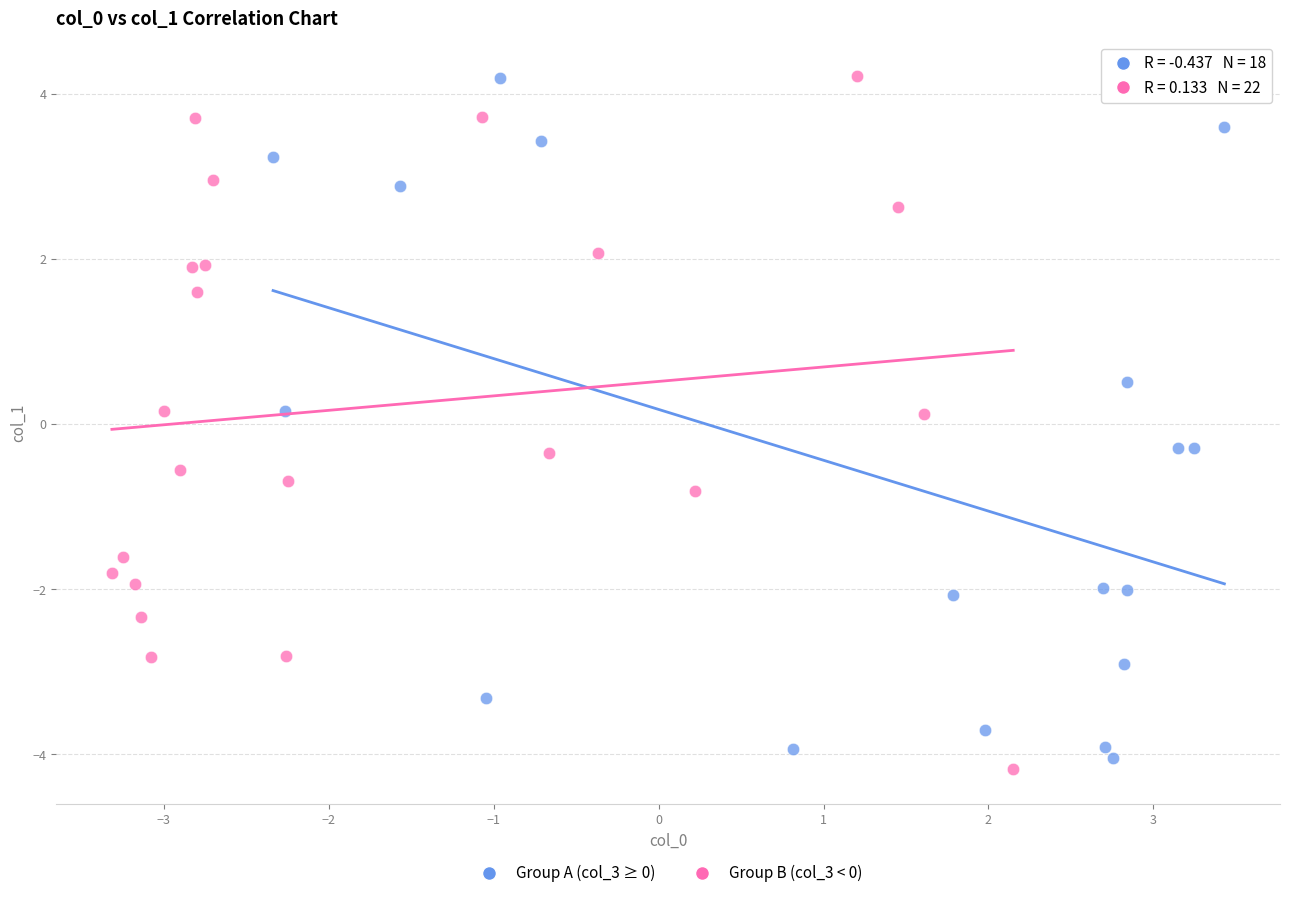

Which series has the widest spread of Y values?

Group B (col_3 < 0)